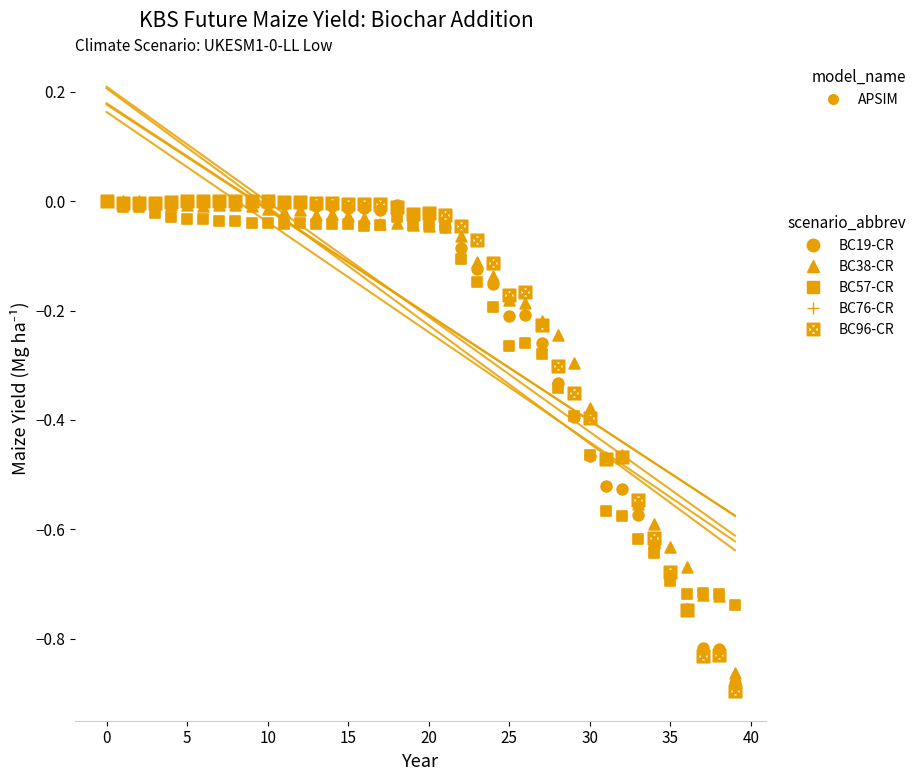

Which series contains the lowest Y value?

BC96-CR